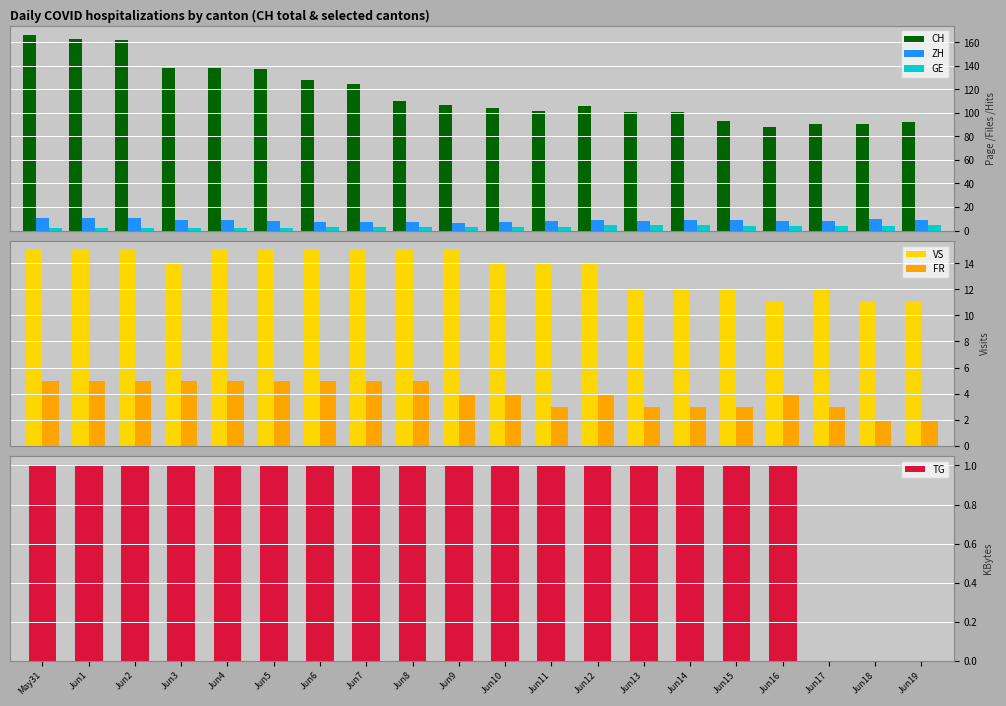

Reading right to left, list all the values displayed in this chart.

CH: 92	91	91	88	93	101	101	106	102	104	107	110	125	128	137	138	138	162	163	166
ZH: 9	10	8	8	9	9	8	9	8	7	6	7	7	7	8	9	9	11	11	11
GE: 5	4	4	4	4	5	5	5	3	3	3	3	3	3	2	2	2	2	2	2
VS: 11	11	12	11	12	12	12	14	14	14	15	15	15	15	15	15	14	15	15	15
FR: 2	2	3	4	3	3	3	4	3	4	4	5	5	5	5	5	5	5	5	5
TG: 0	0	0	1	1	1	1	1	1	1	1	1	1	1	1	1	1	1	1	1